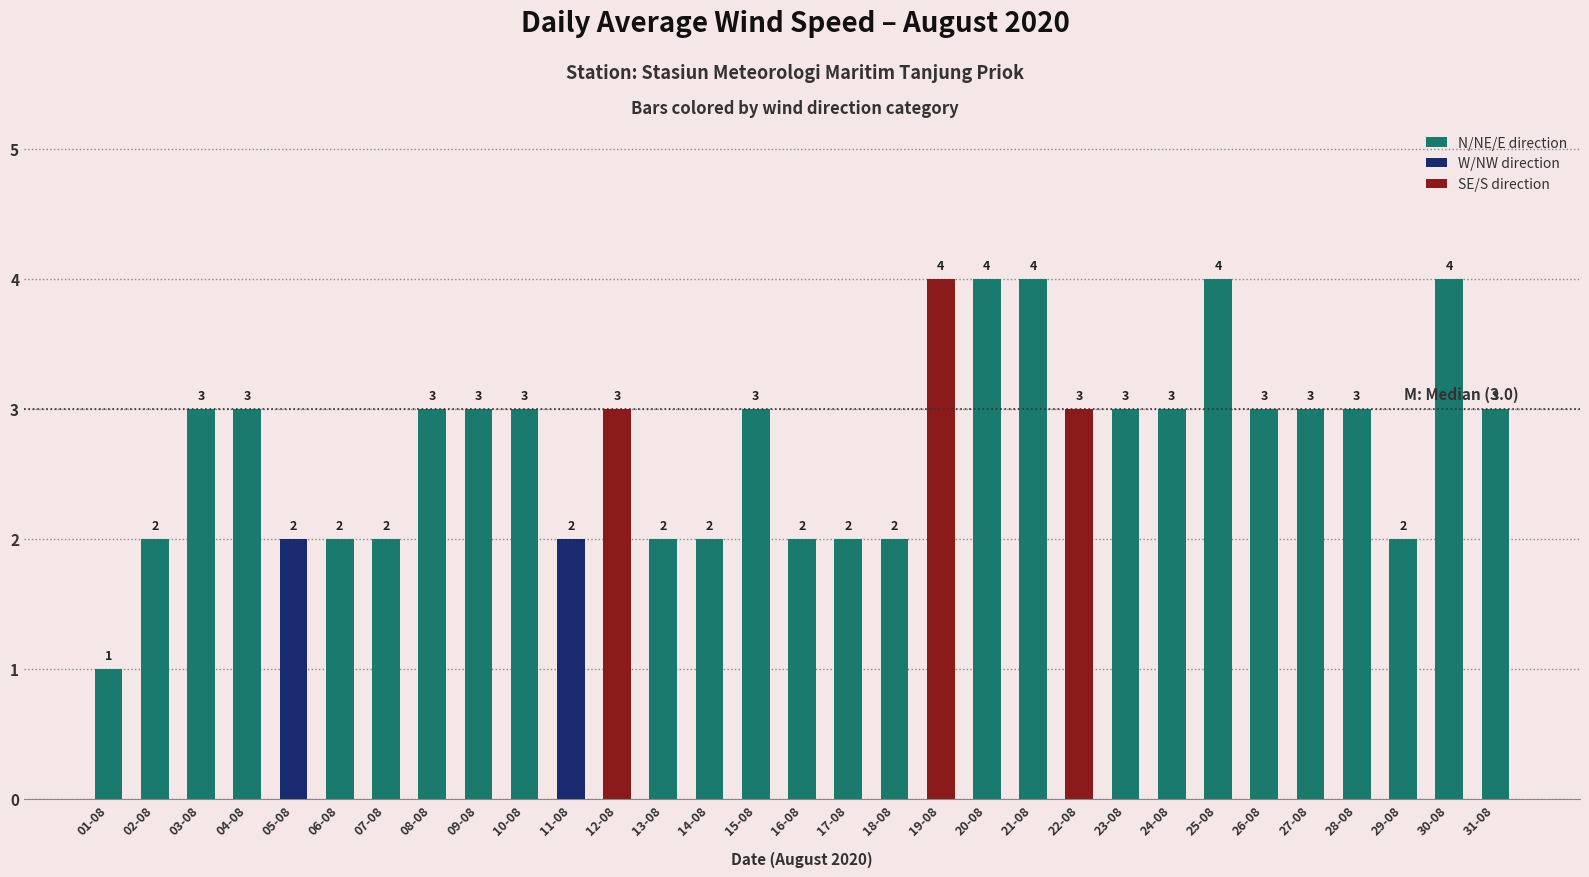

Which label corresponds to the largest value in the chart?

19-08